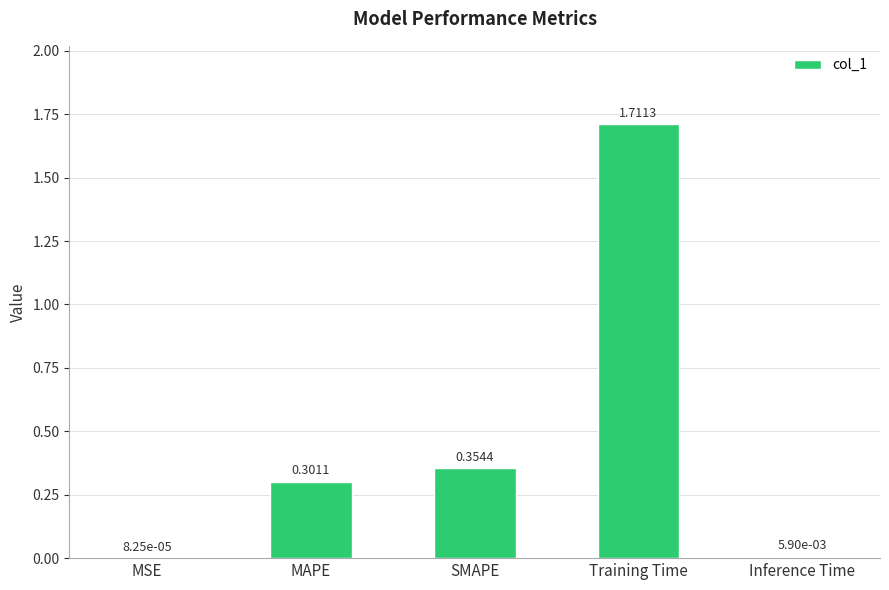

What is the sum of the values at MAPE and Training Time?

2.0